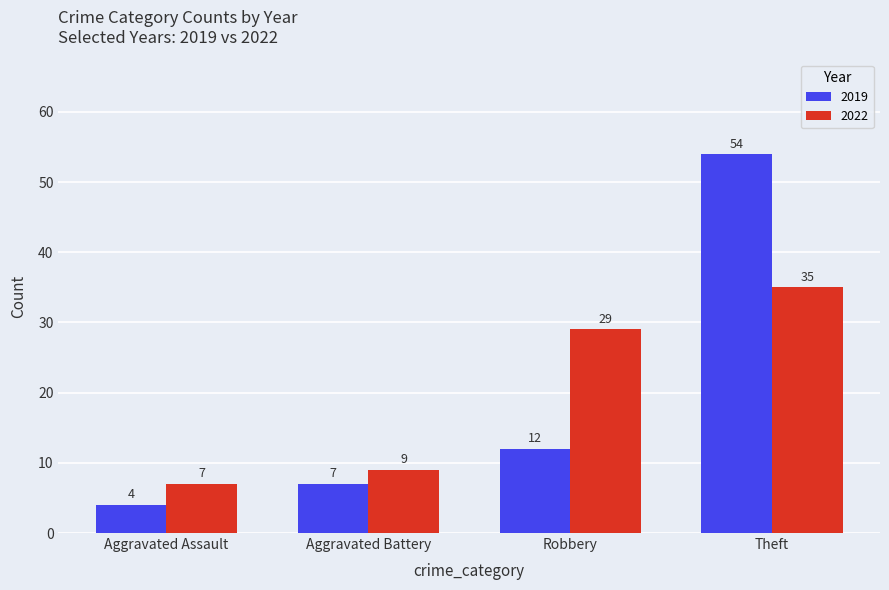

What is the total value across all series at Aggravated Assault?

11